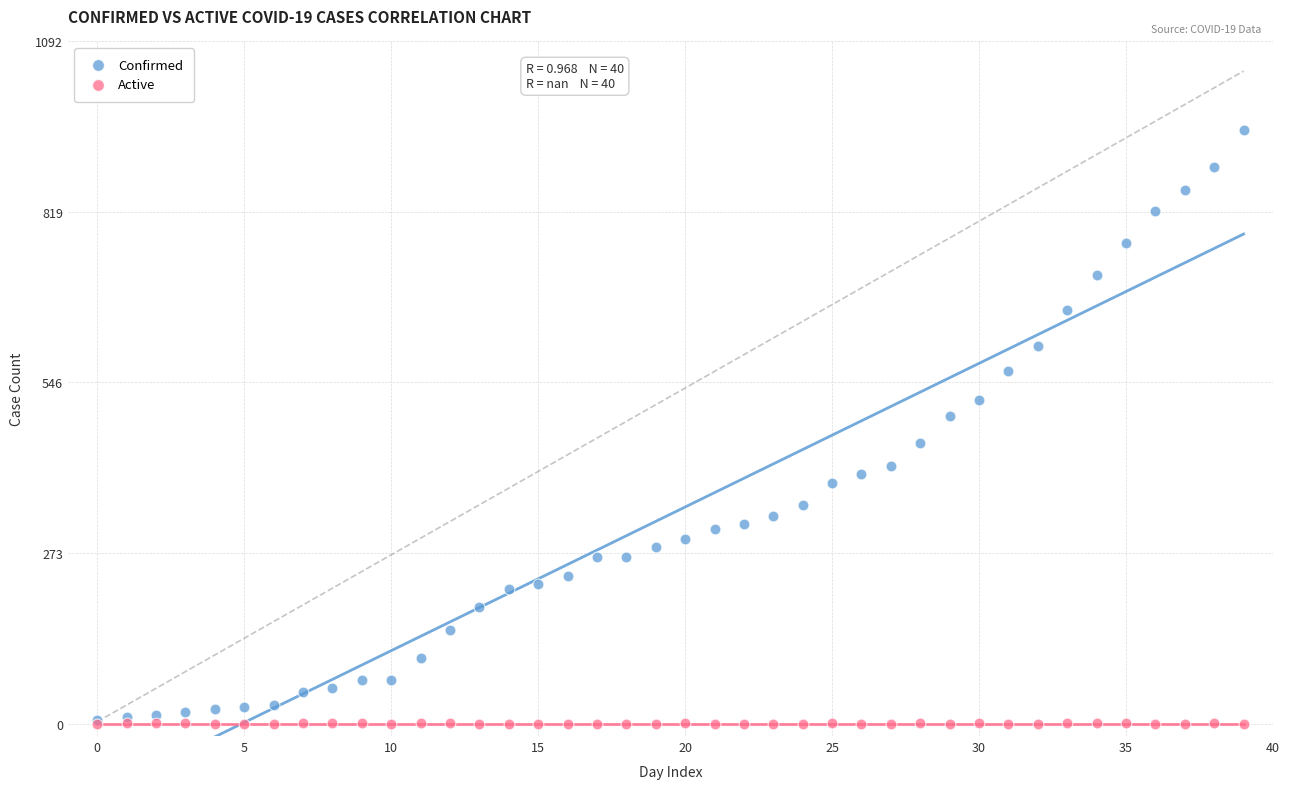

What are all the series names shown in the legend?

Confirmed, Active